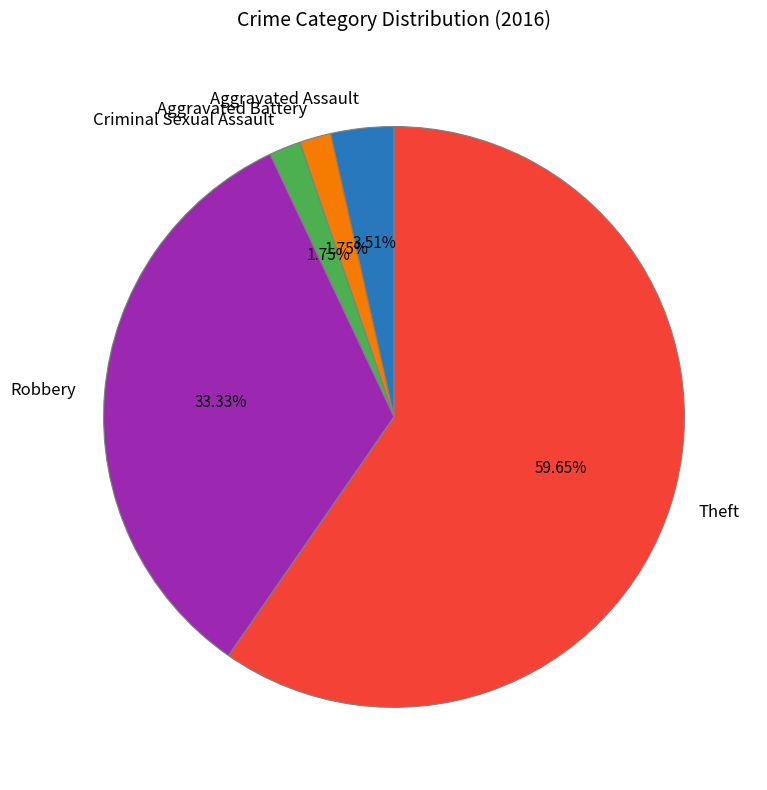

Is the sum of Criminal Sexual Assault and Theft greater than half?

Yes